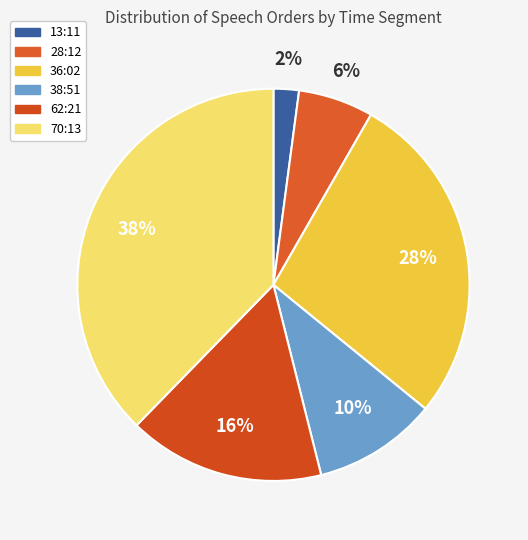

Is there any slice that represents more than half of the pie?

No